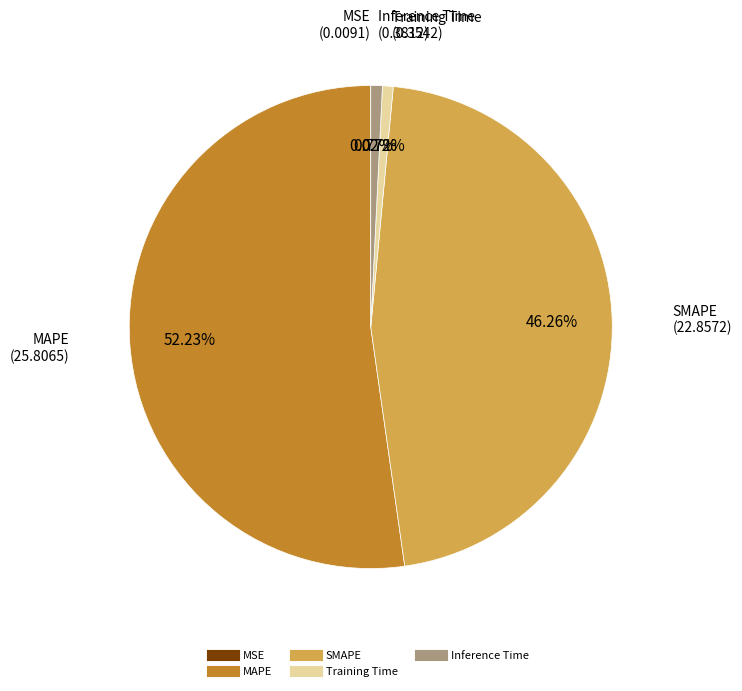

Which slice is the largest?

MAPE